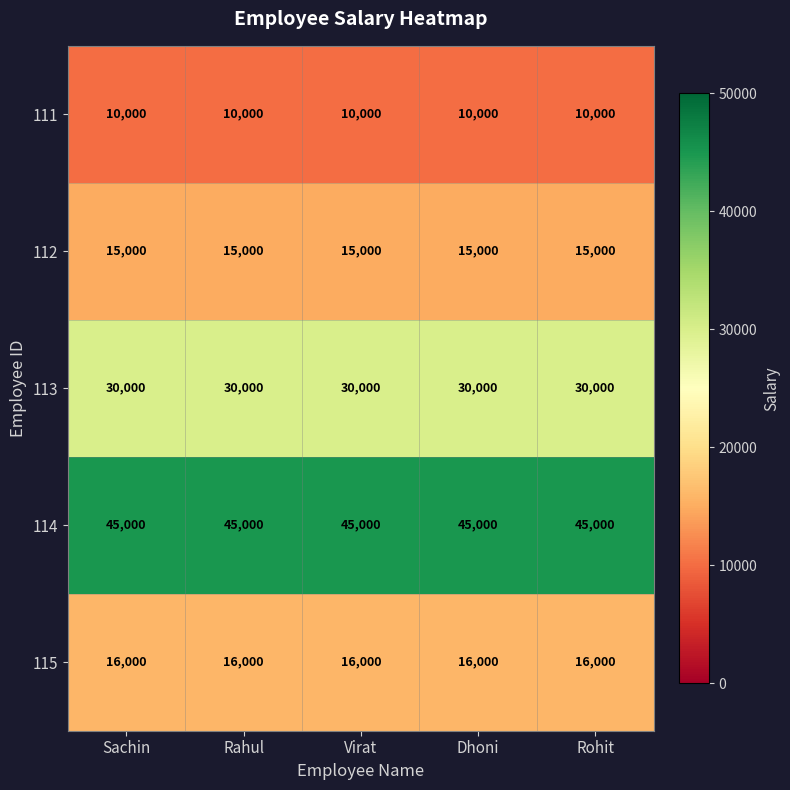

The 112 series shows 15000 at Dhoni. True or false?

True